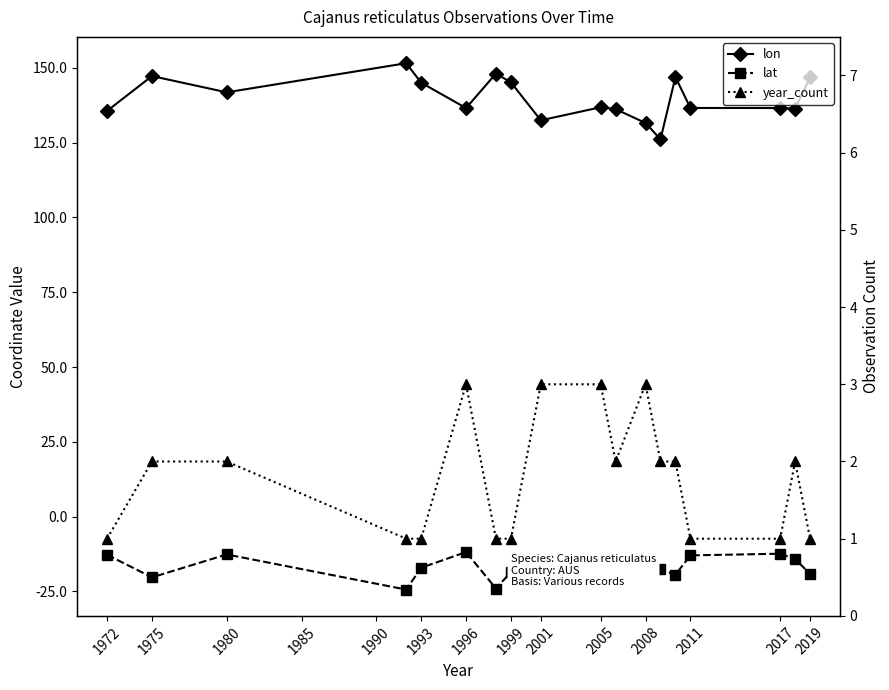

True or false: lon and year_count cross at least once.

False